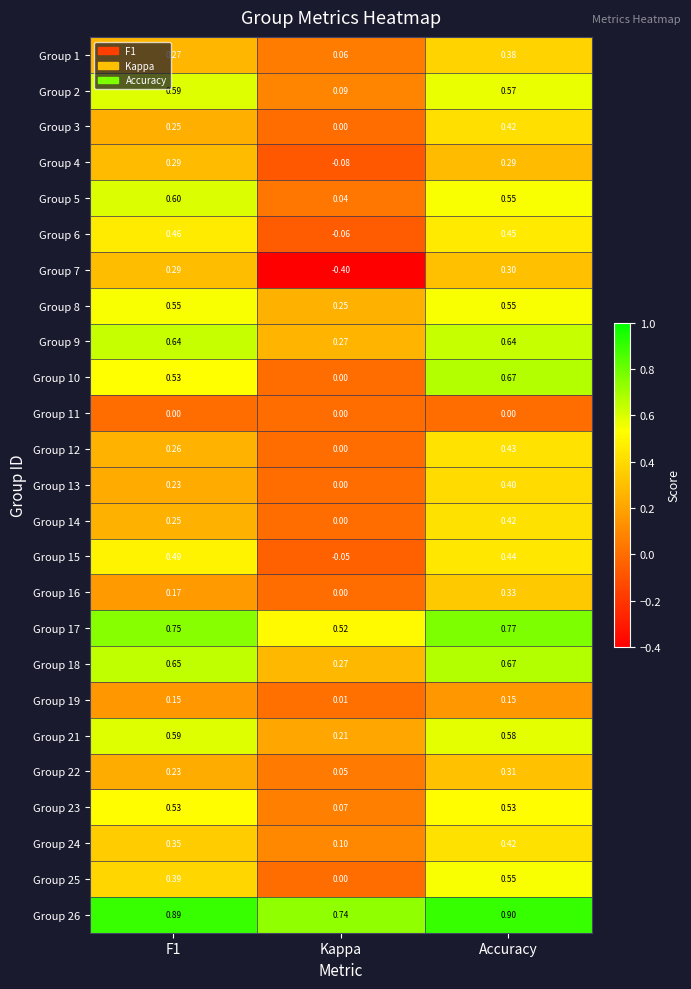

Count the number of data series in this chart.

25